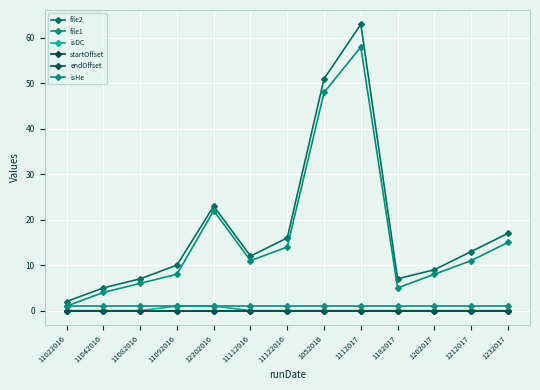

What is the spread (max minus min) of values at 1112017?

63